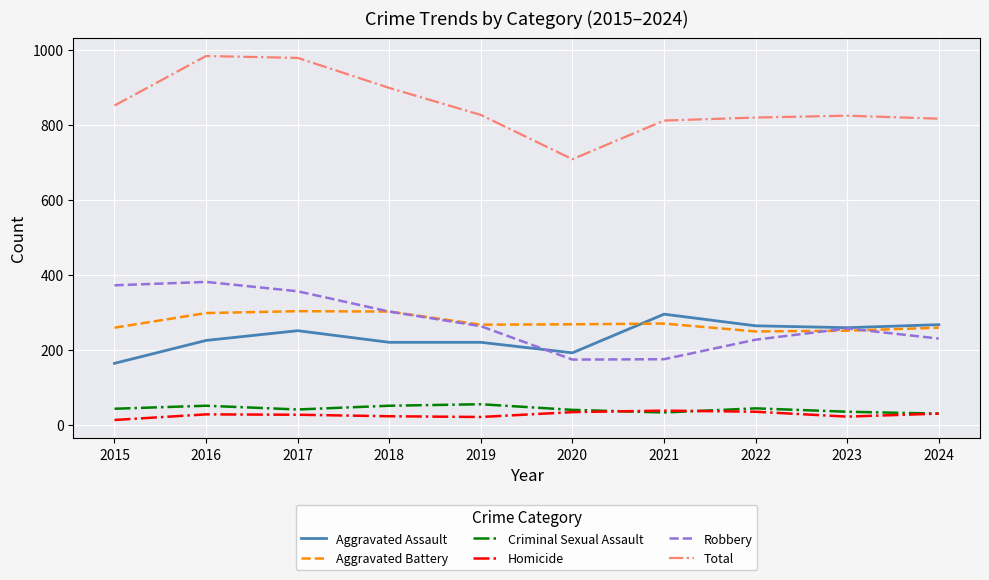

Between 2019 and 2020, which series saw the biggest shift?

Total